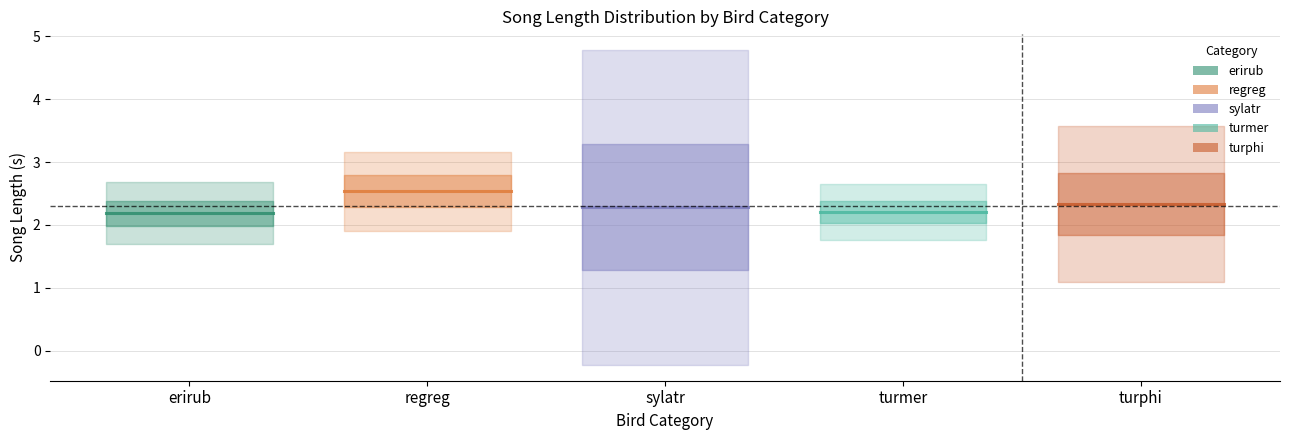

Is the value of regreg at erirub greater than the value of turmer at regreg?

Yes